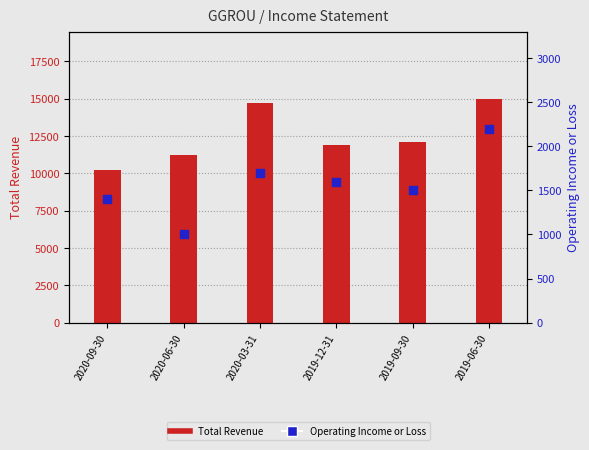

At which category is the sum across all series the highest?

2019-06-30